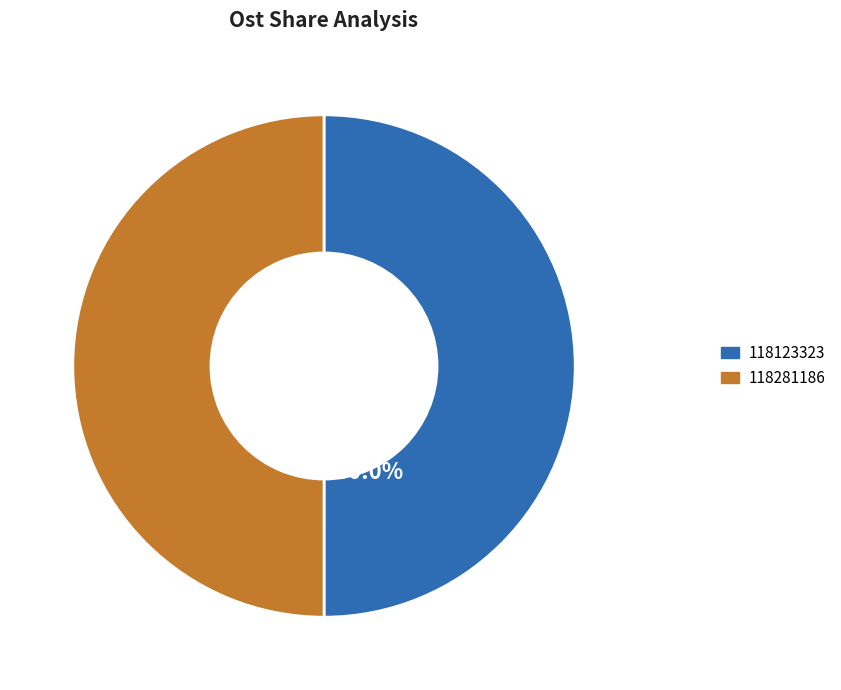

Count the number of slices in the pie.

2